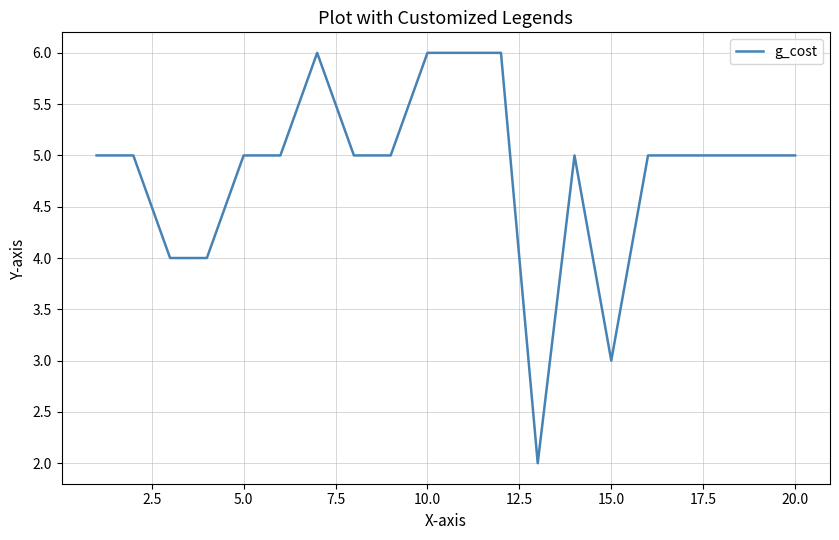

How many lines are shown in the chart?

1